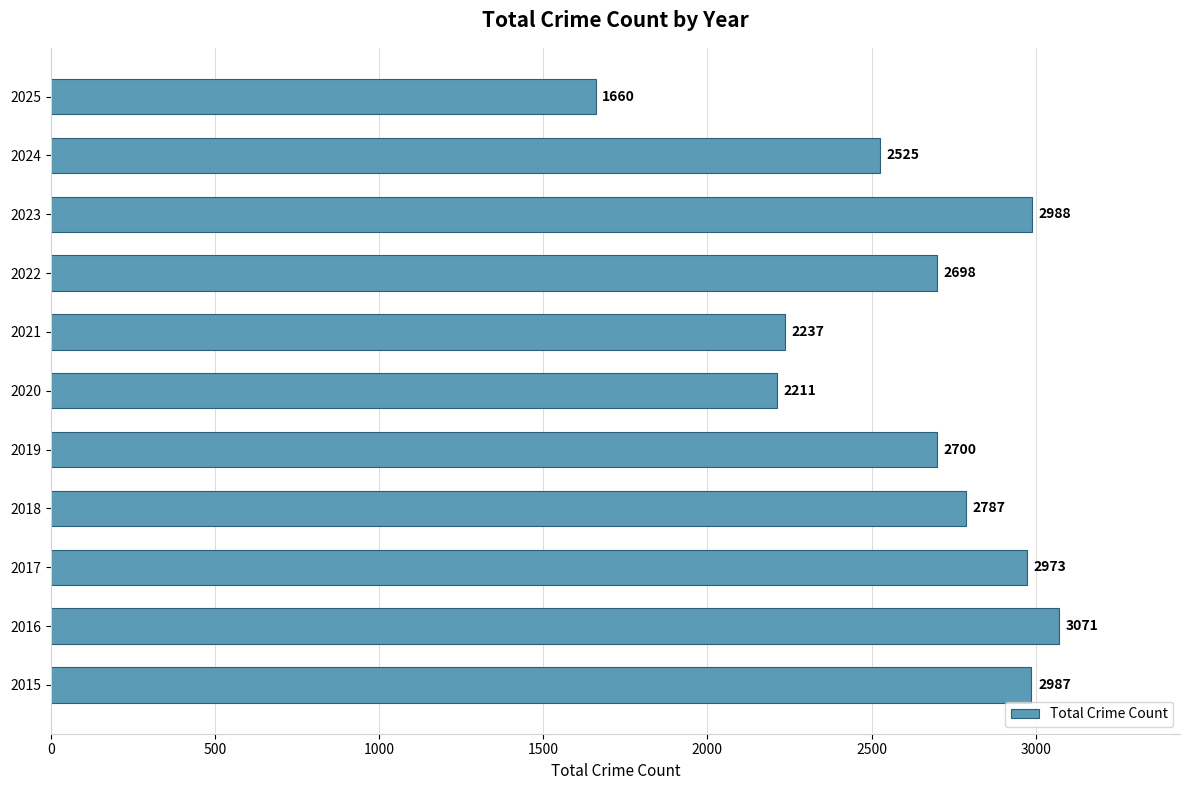

At which category does the chart reach its peak across all series?

2016